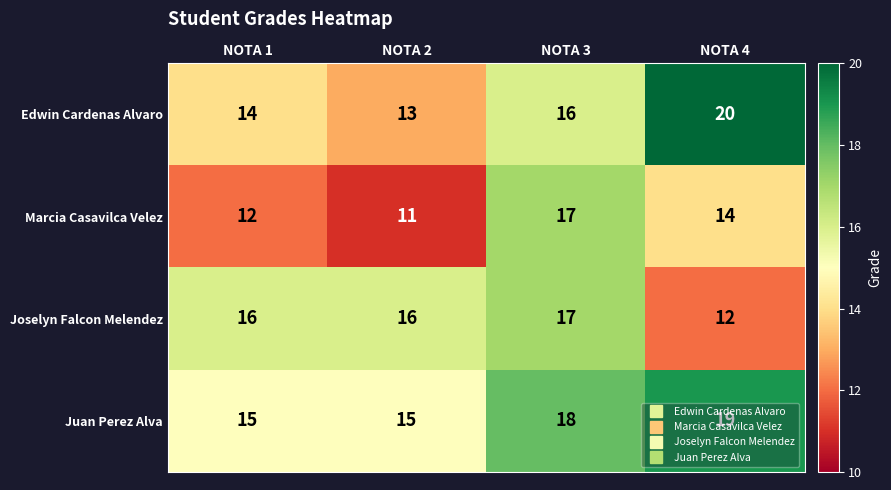

Which series has the widest spread of values?

Edwin Cardenas Alvaro